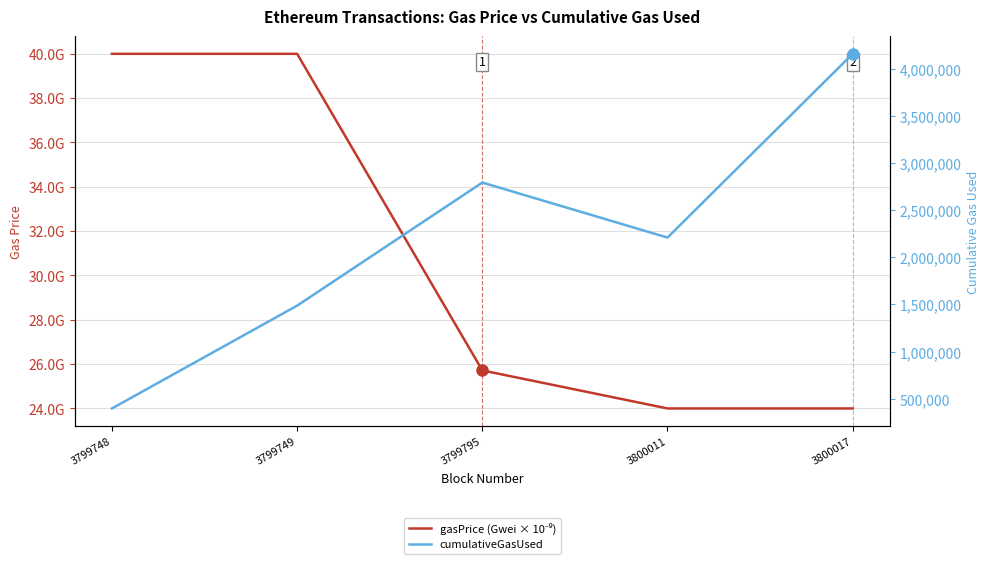

Rank the categories by gasPrice (Gwei × 10⁻⁹) value from lowest to highest.

3800011, 3800017, 3799795, 3799748, 3799749